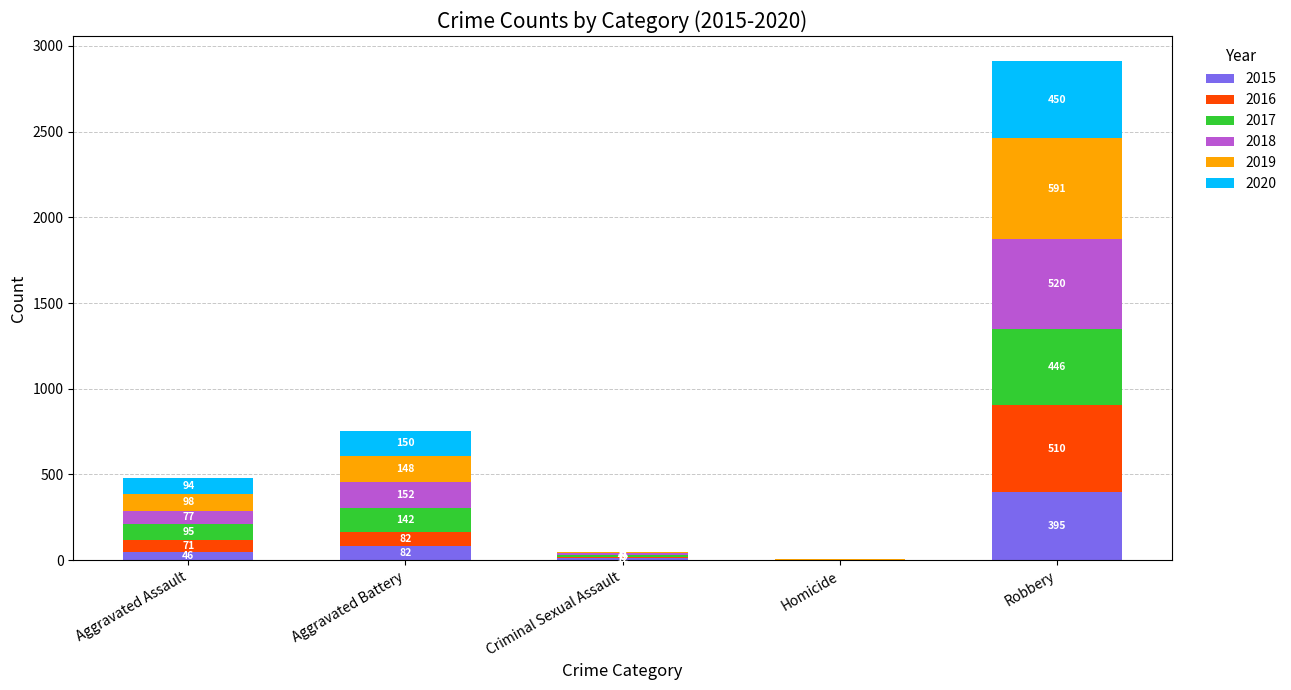

True or false: 2015 has a value of 0 at Homicide.

True